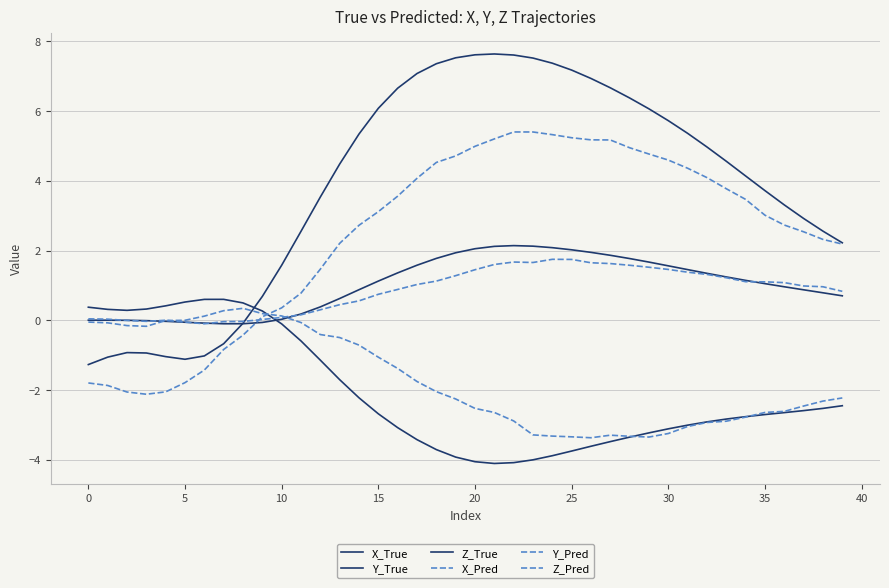

At which category does X_Pred reach its first local peak?

22